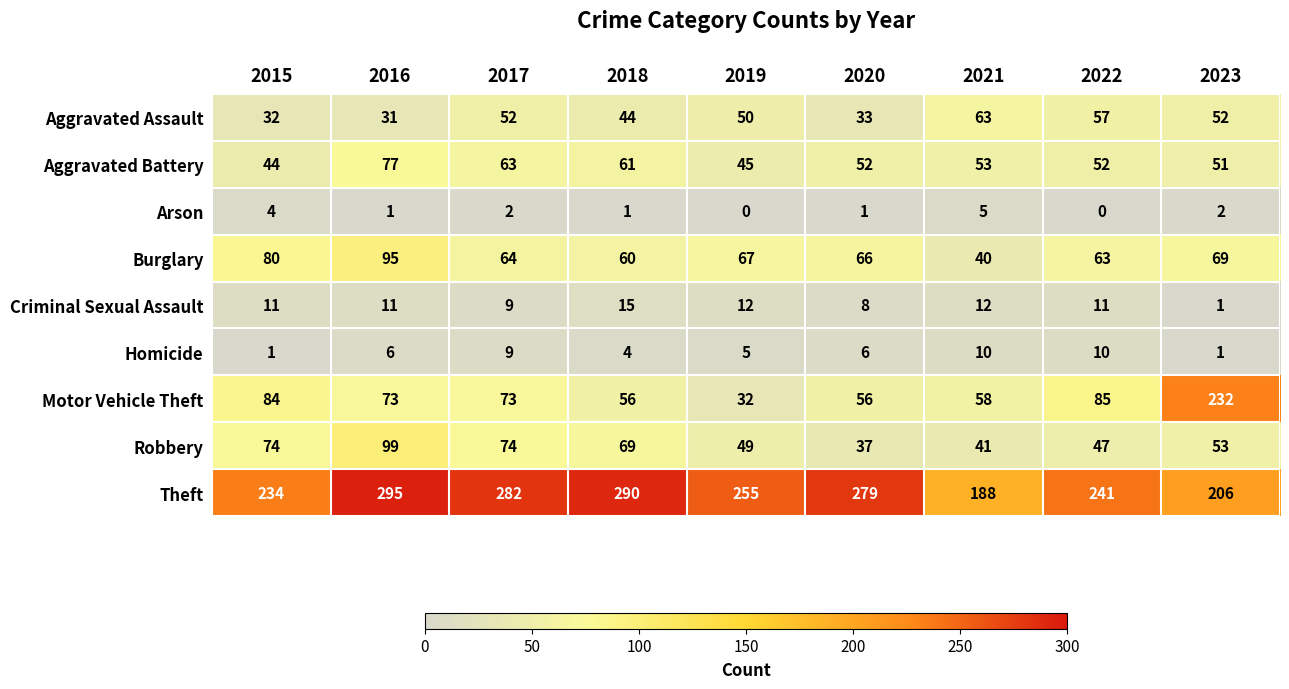

Which category has the lowest value in the Theft series?

2021